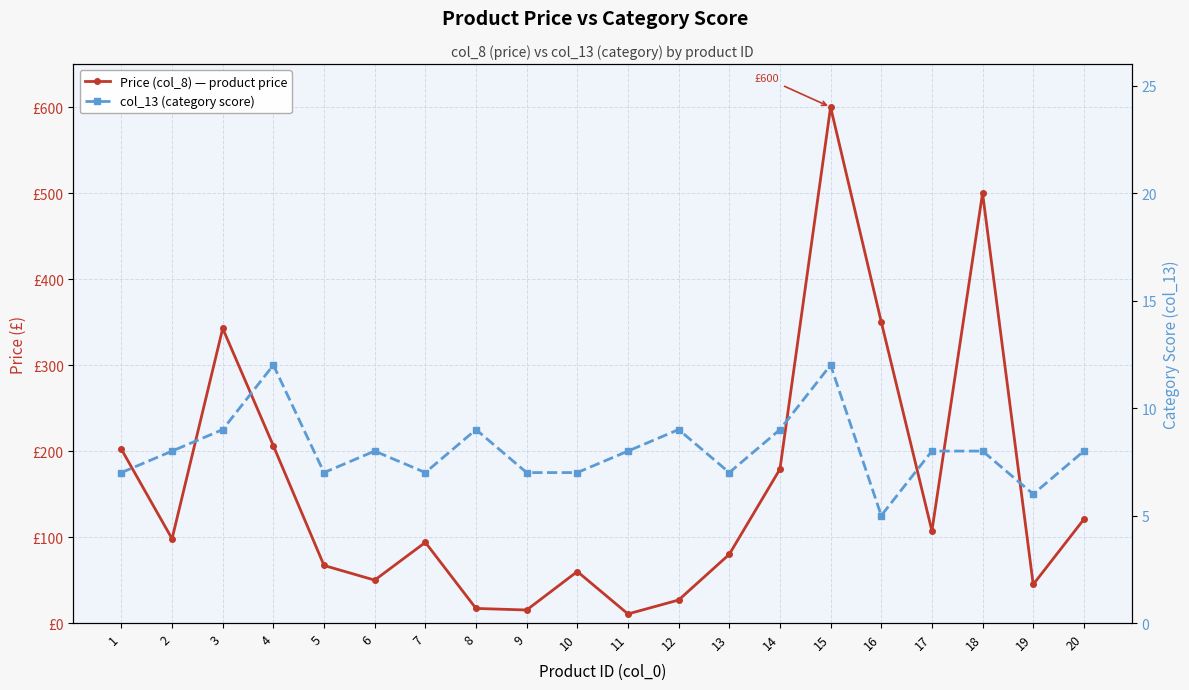

Where is the first local minimum for Price (col_8) — product price?

2